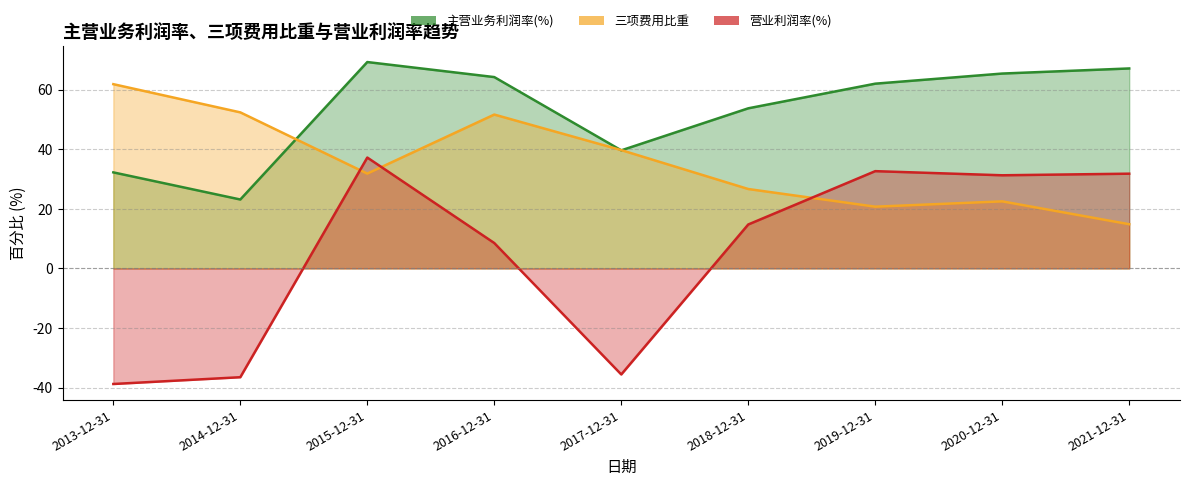

The 营业利润率(%) series shows 8.5 at 2016-12-31. True or false?

True